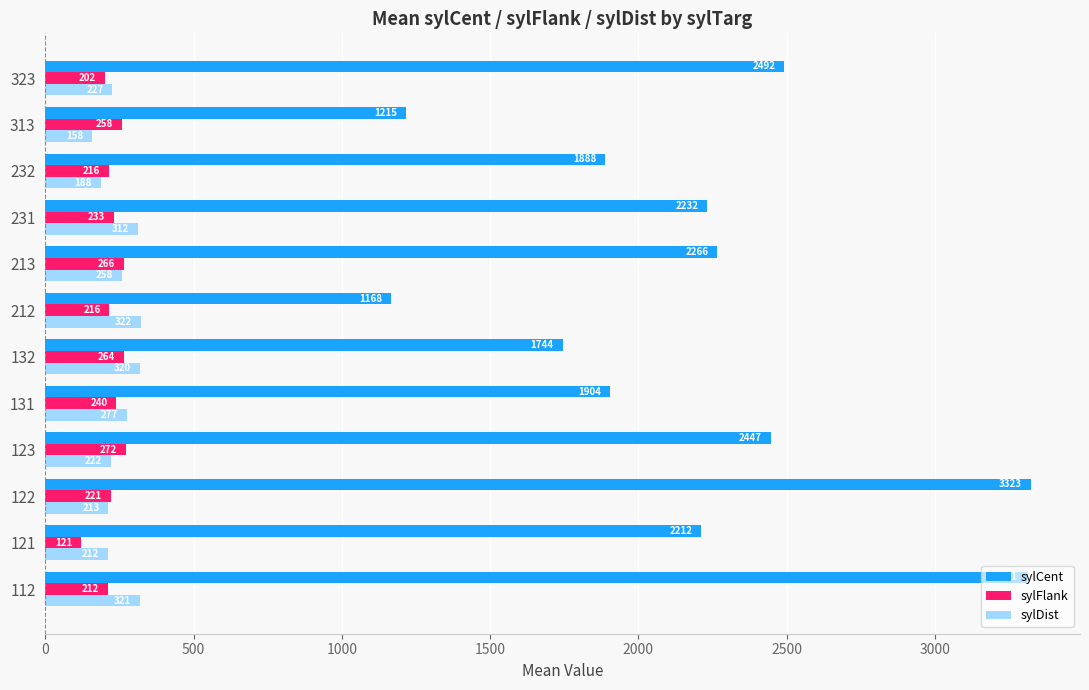

What is the spread (max minus min) of values at 122?

3110.0